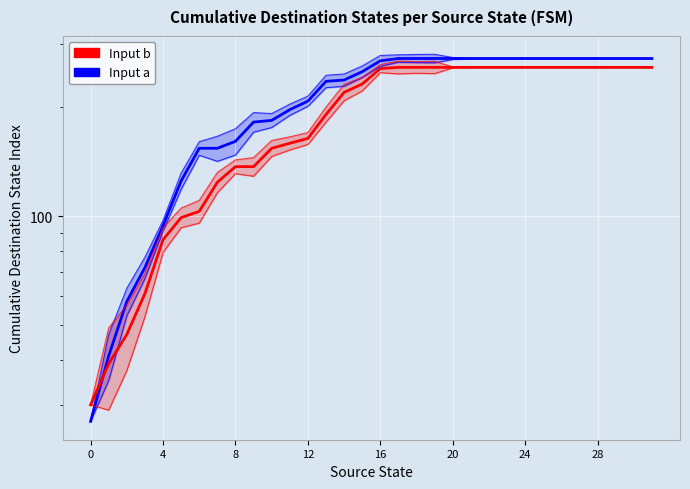

At which label does Input b reach its peak?

17